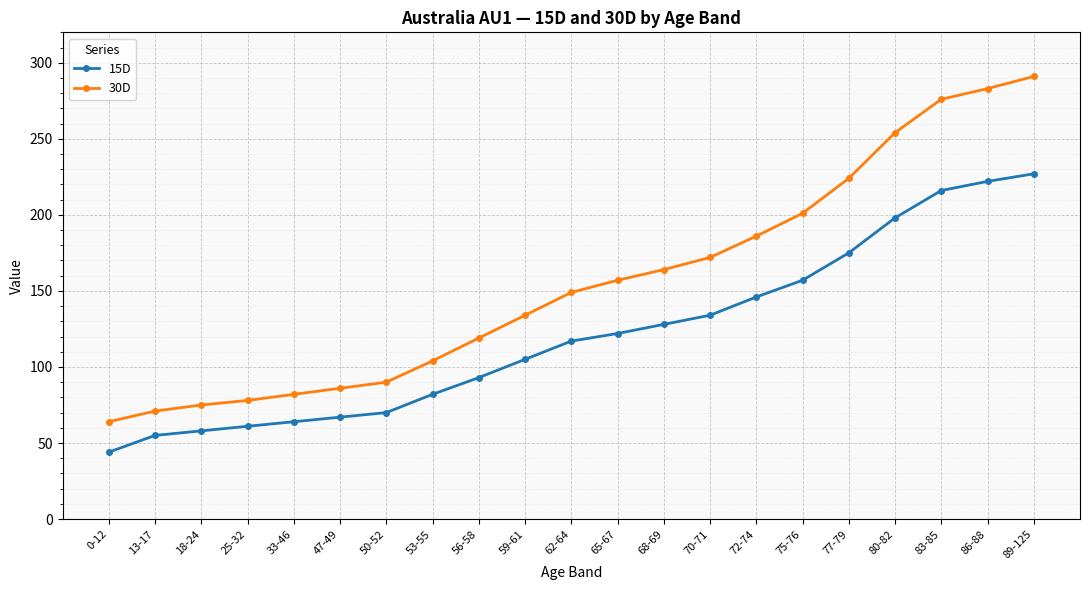

Between 50-52 and 53-55, which series saw the biggest shift?

30D